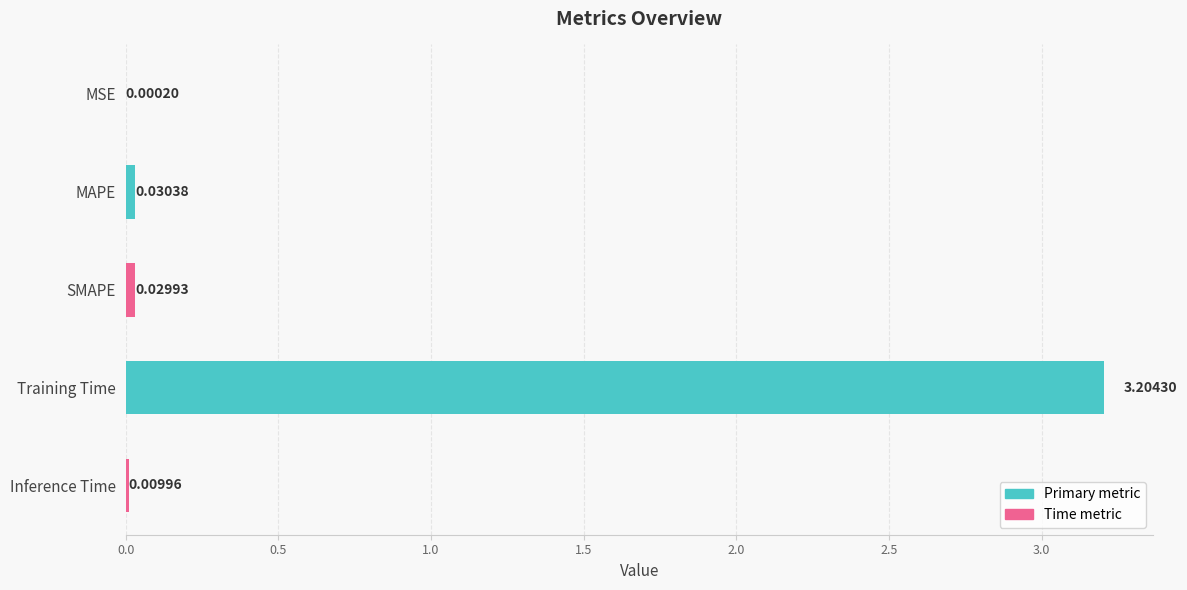

Which label corresponds to the largest value in the chart?

Training Time